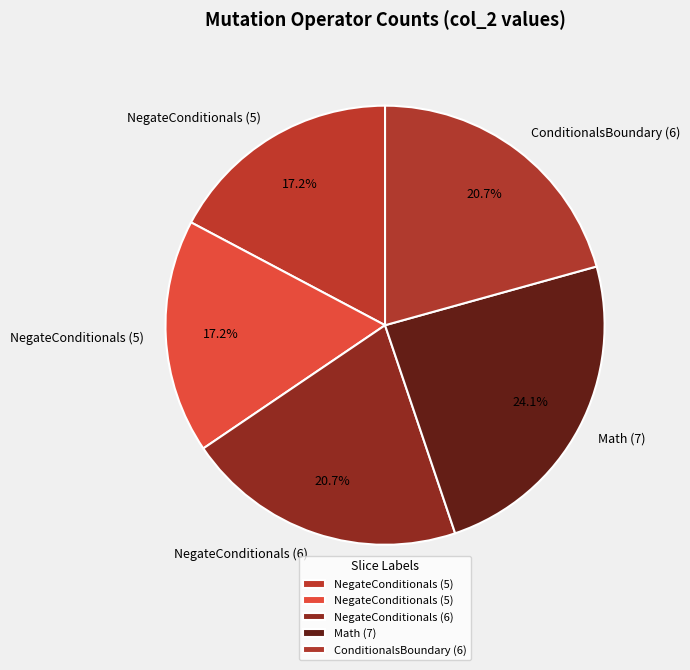

How many segments does this pie chart have?

5